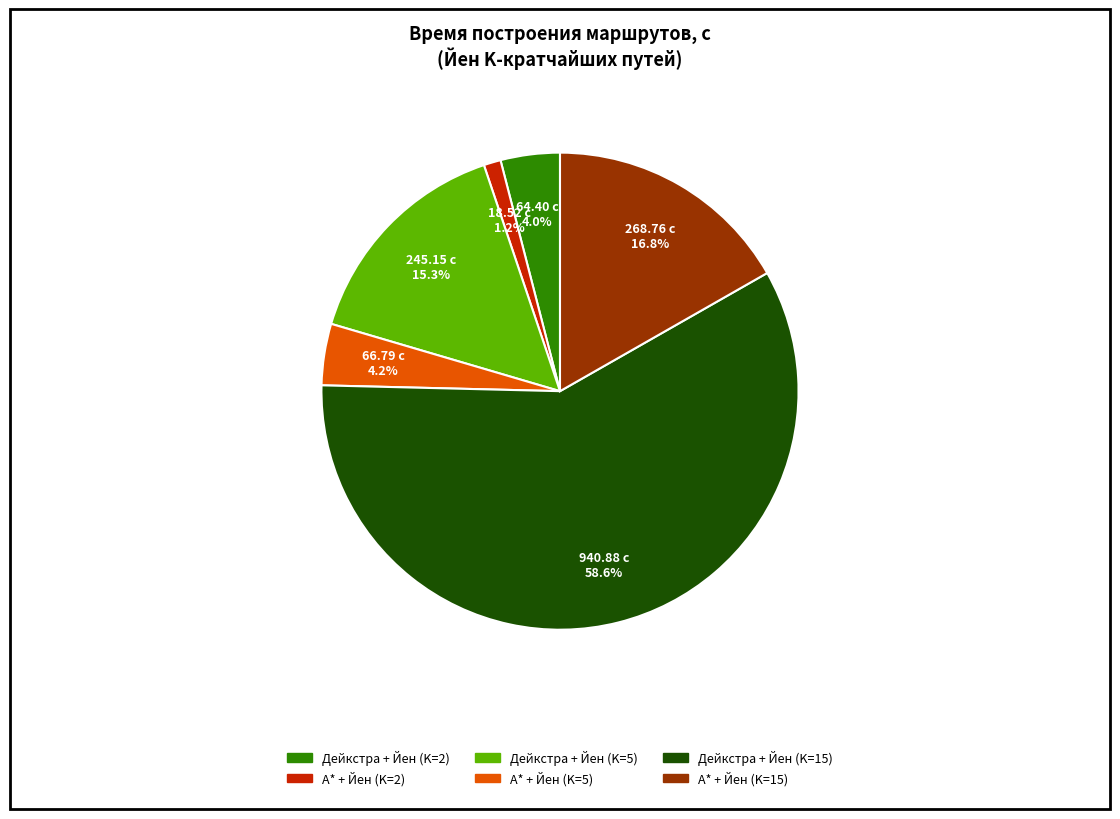

Does any single category account for the majority?

Yes